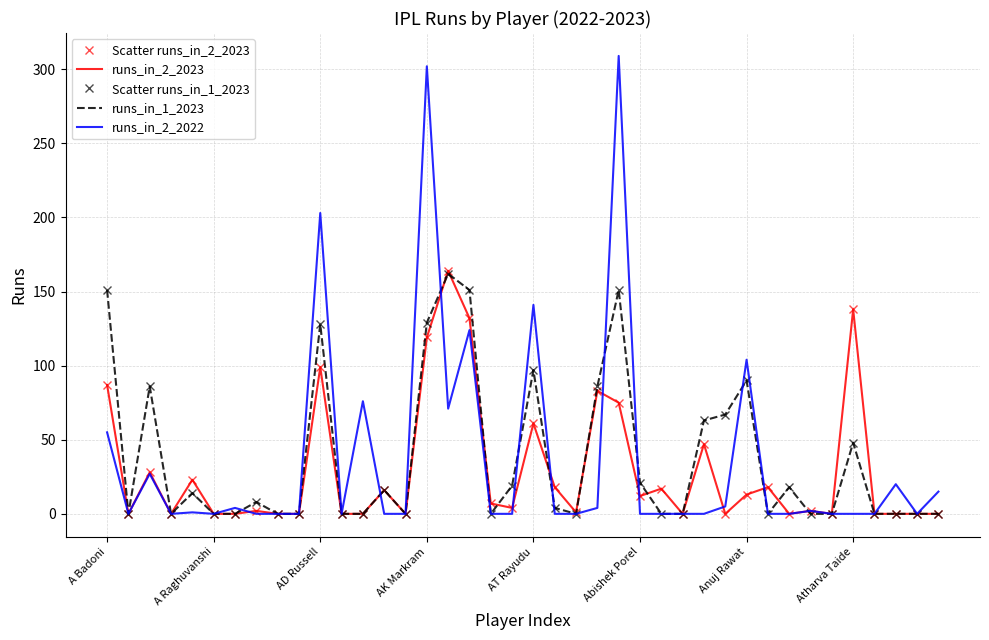

How many interior local valleys does the runs_in_1_2023 series have?

6